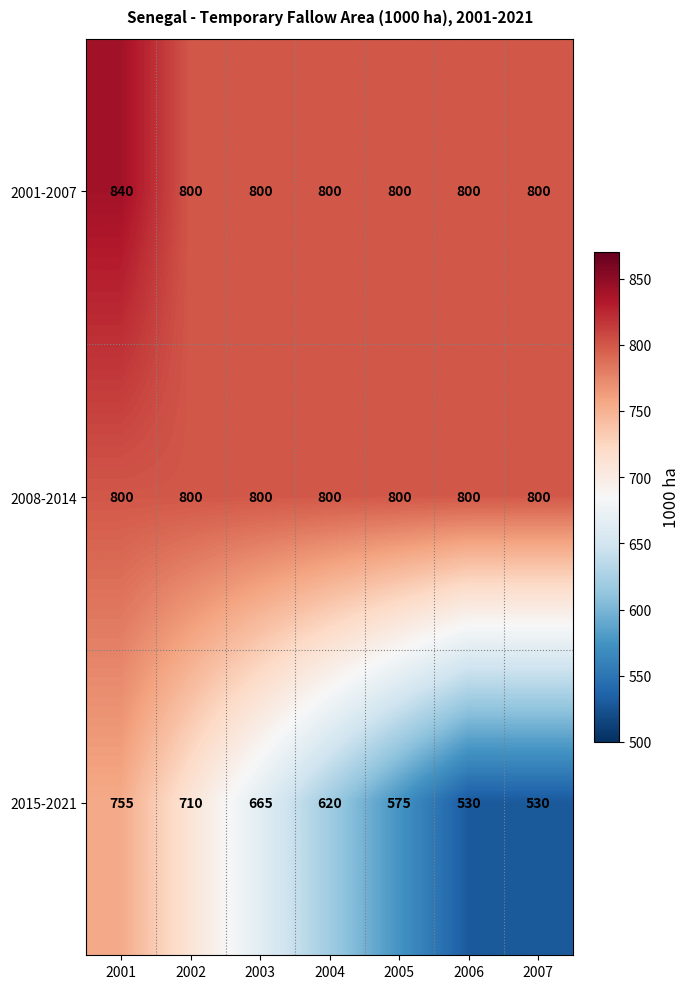

How many distinct data groups are displayed?

3